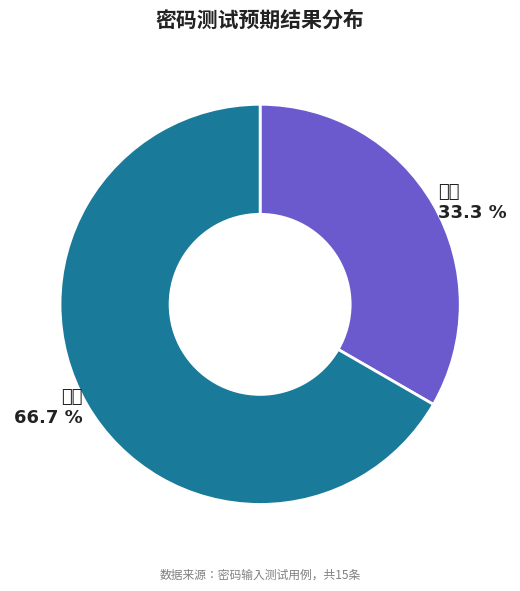

Is there a majority slice in this chart?

Yes